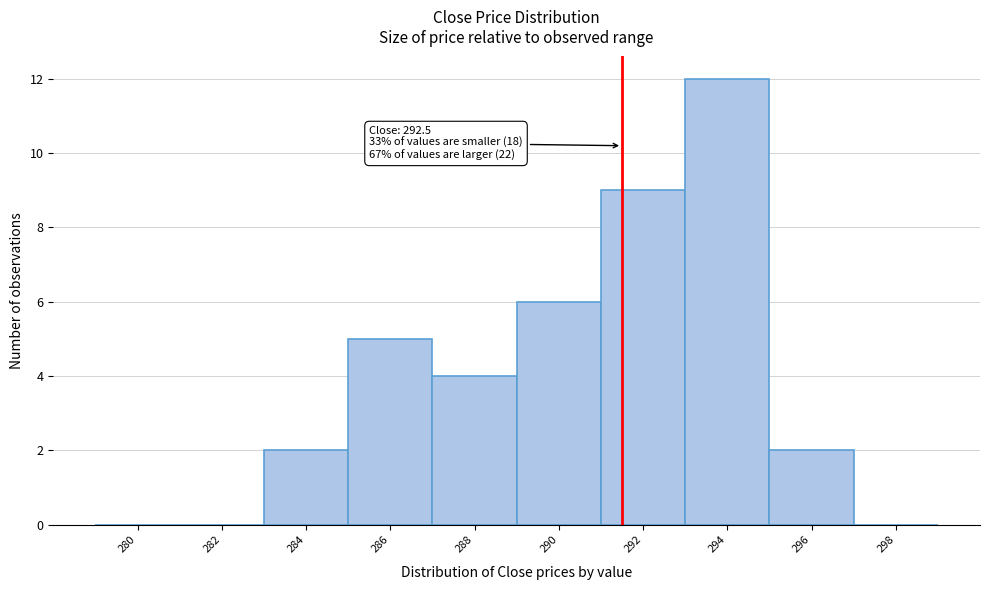

Reading right to left, list all the values displayed in this chart.

298=0	296=2	294=12	292=9	290=6	288=4	286=5	284=2	282=0	280=0